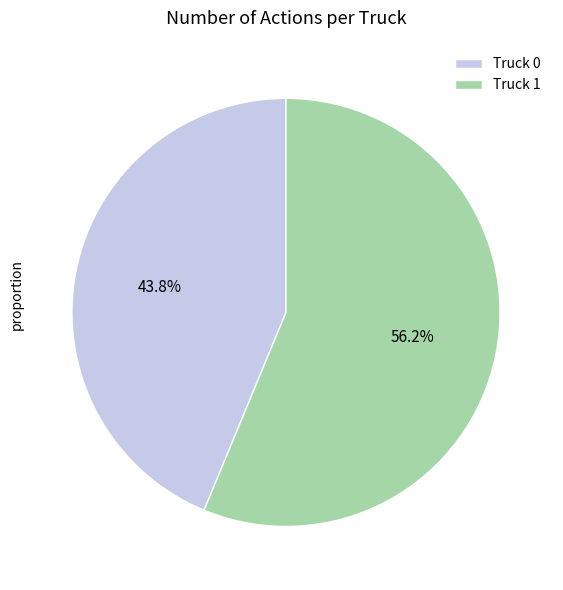

The Truck 1 slice represents 69% of the pie. True or false?

False